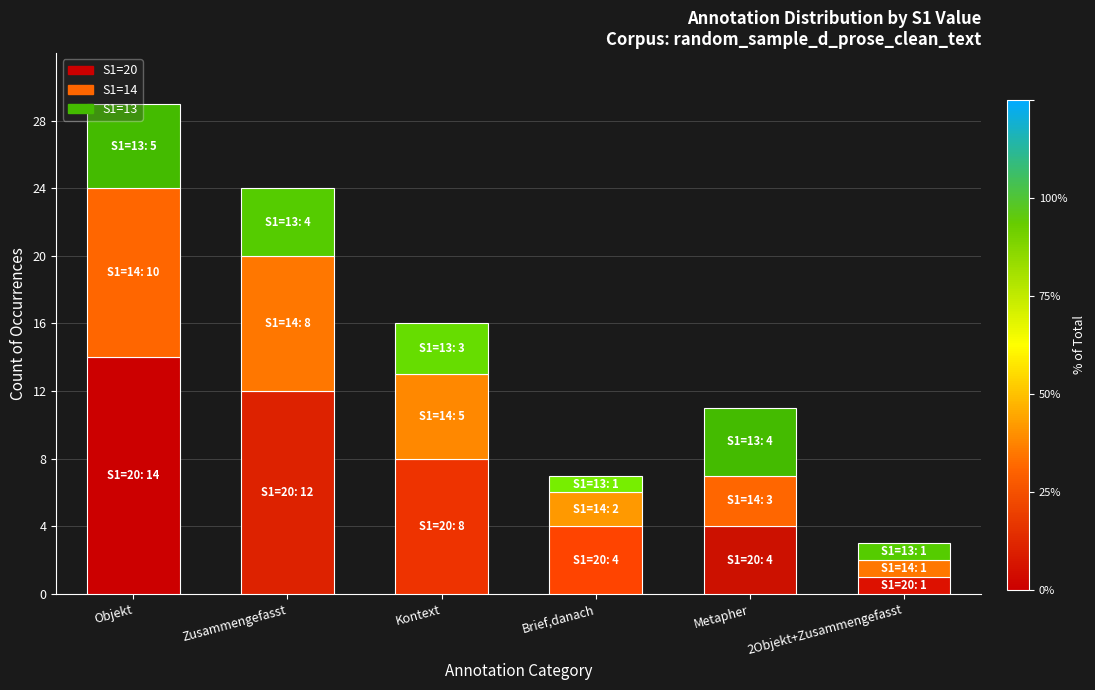

At which label does S1=20 reach its minimum?

2Objekt+Zusammengefasst